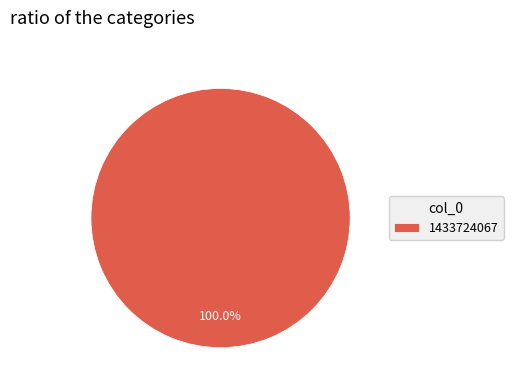

Does 1433724067 account for over 50% of the chart?

Yes